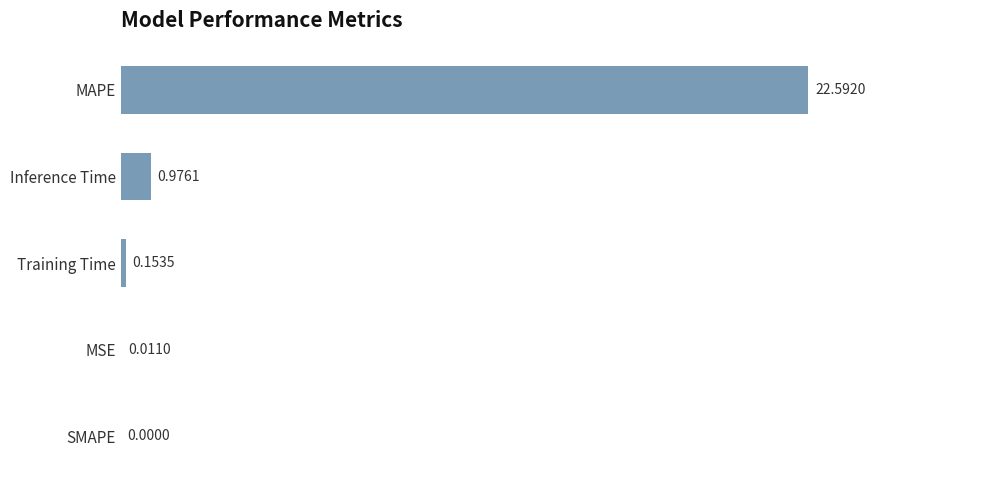

Which has a higher value, MAPE or Inference Time?

MAPE